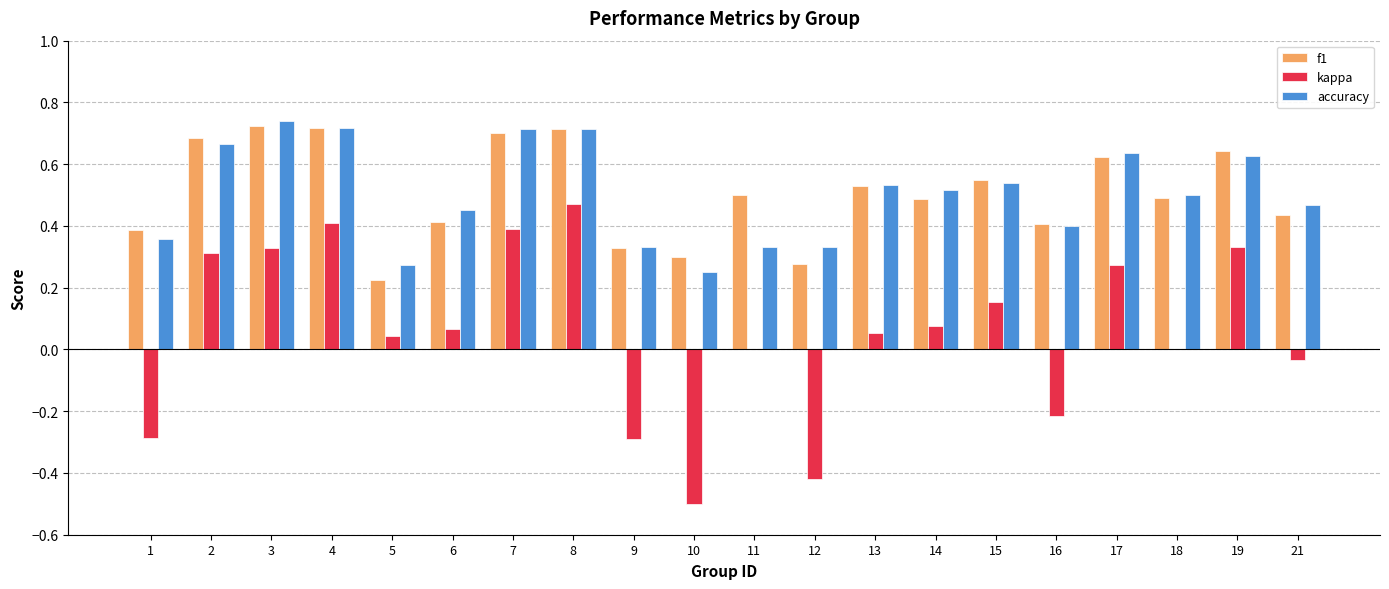

How many groups of bars are there?

20